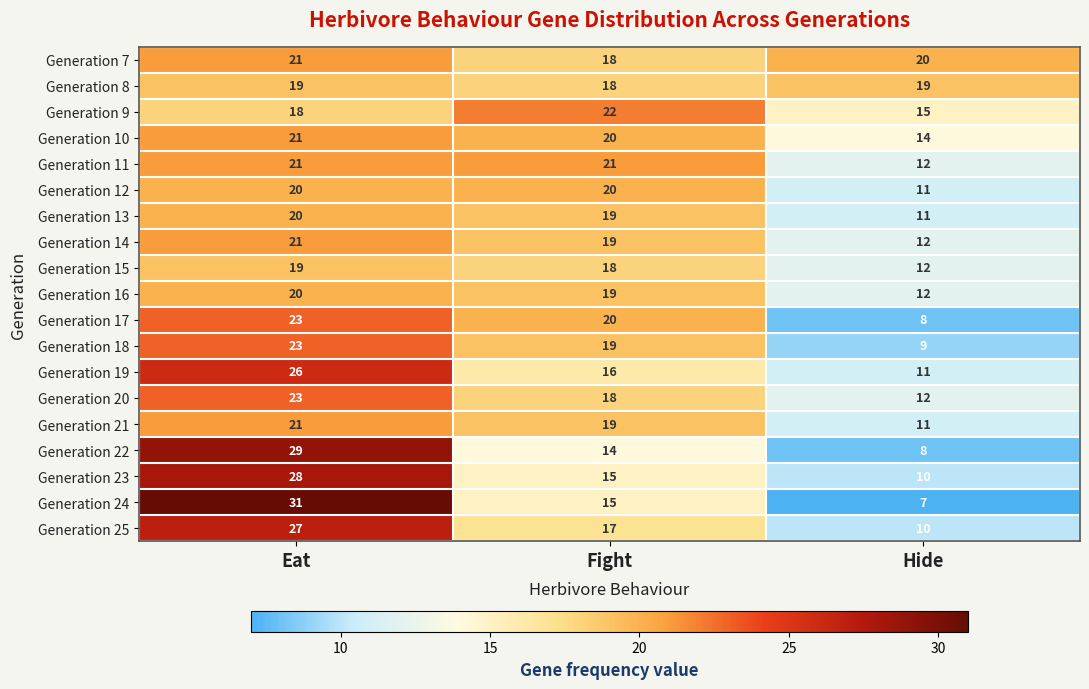

At how many categories does at least one series exceed 14?

3